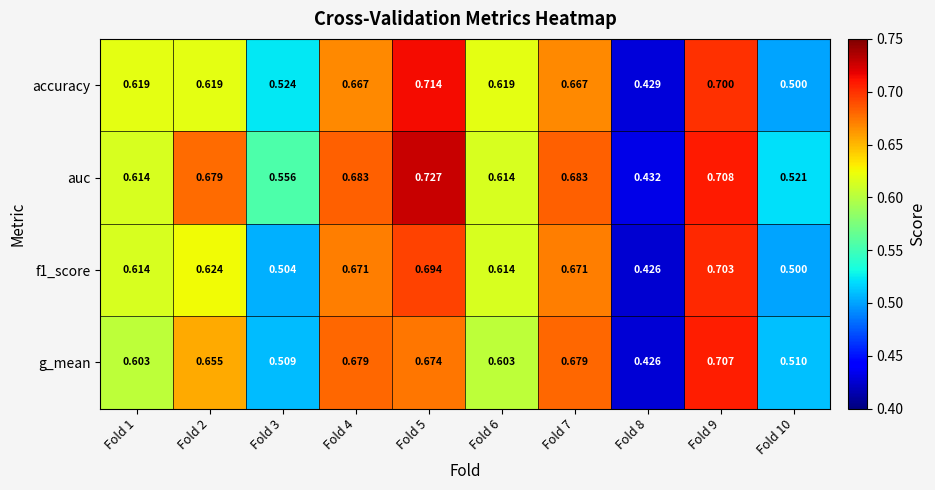

Which series has the largest total across all categories?

auc